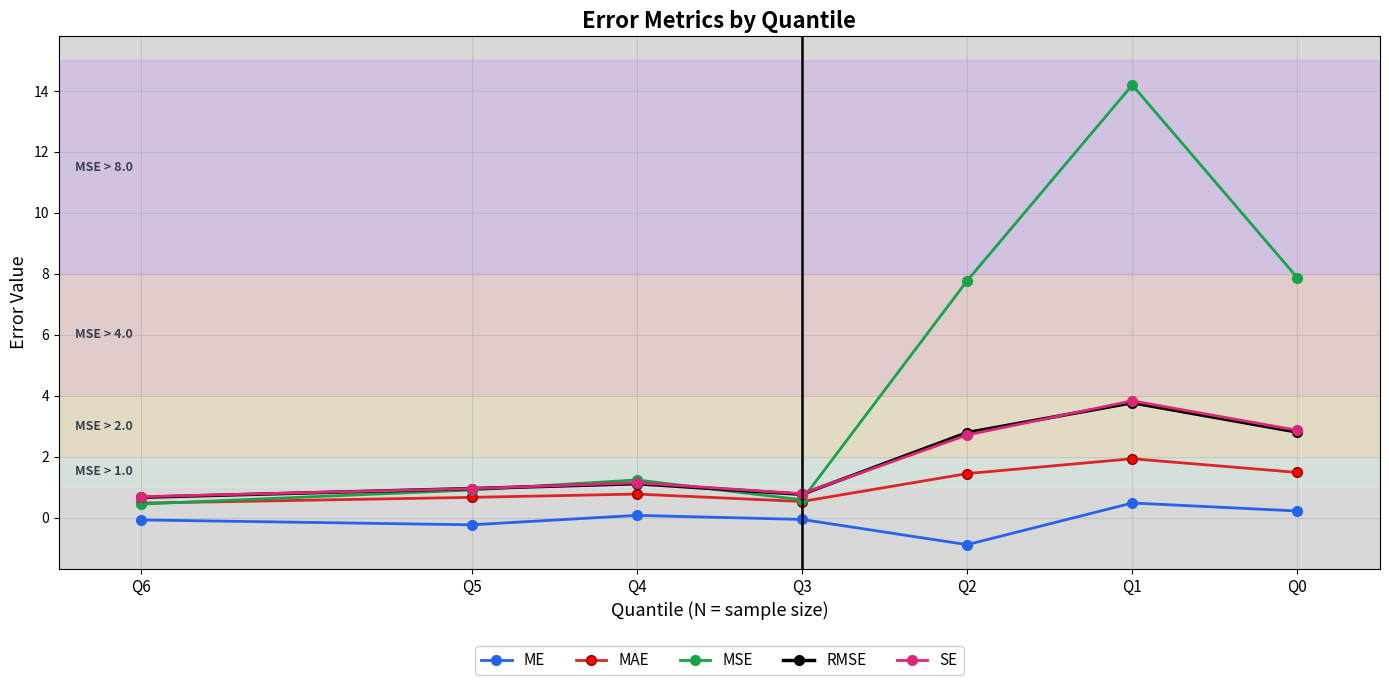

What is the smallest value displayed?

-0.9